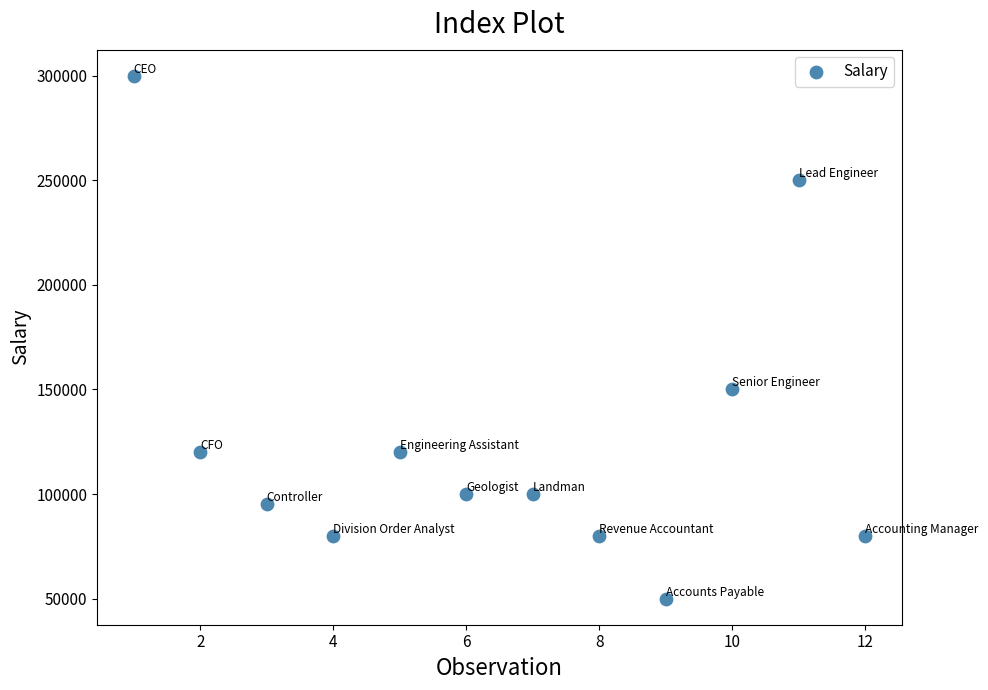

What is the range of X values (max minus min)?

11